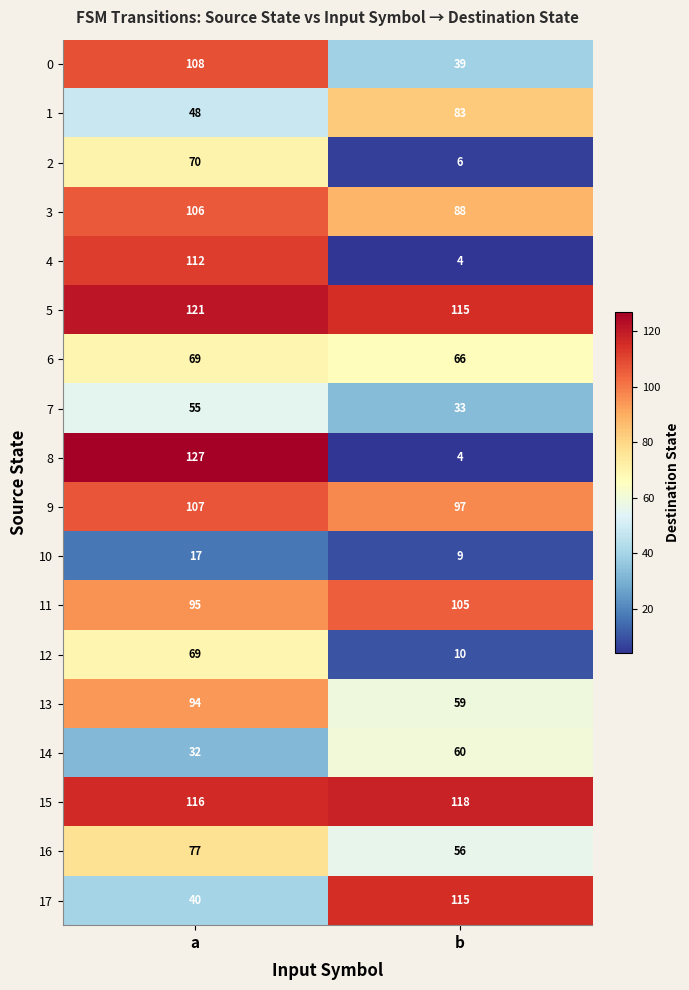

Which series has the widest spread of values?

8